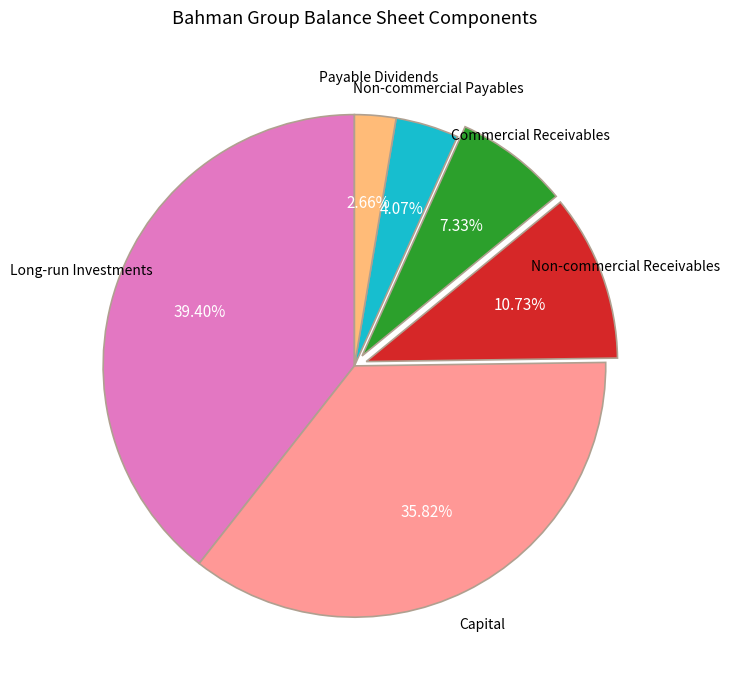

Is there any slice that represents more than half of the pie?

No